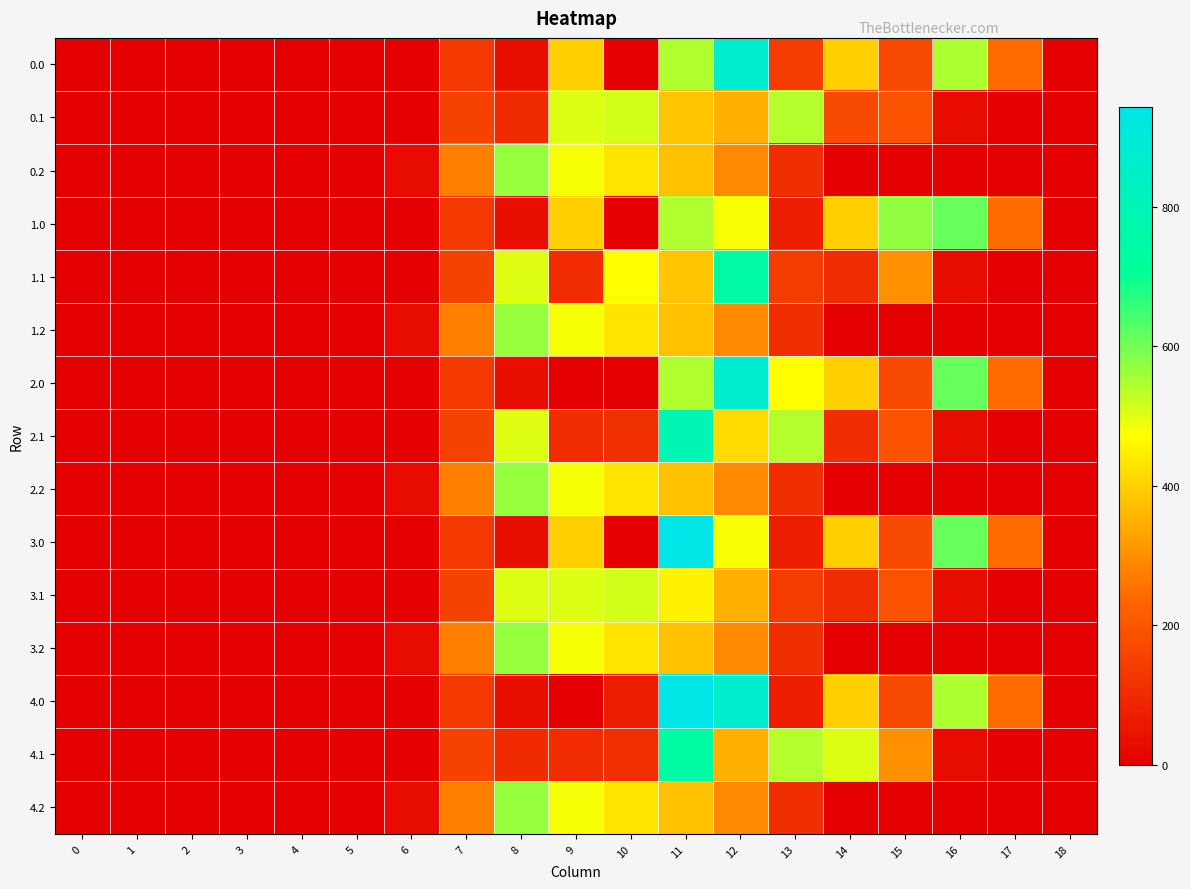

Rank the series by their maximum value, from highest to lowest.

4.0, 3.0, 0.0, 2.0, 2.1, 1.1, 4.1, 1.0, 0.2, 1.2, 2.2, 3.2, 4.2, 0.1, 3.1